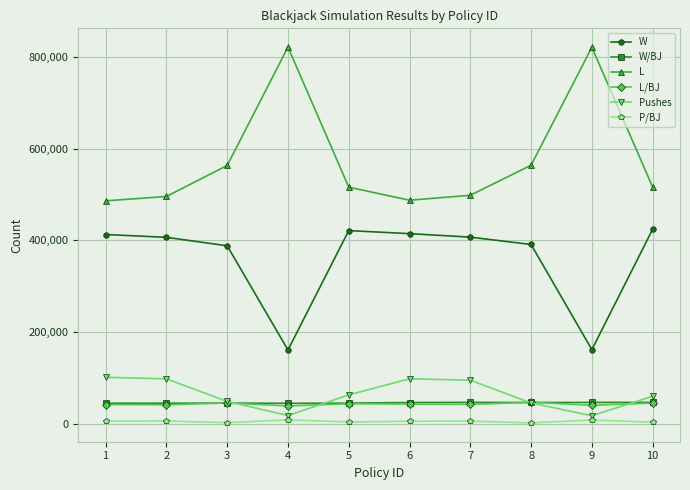

What is the value of the L point at the 7th from the left?

498227